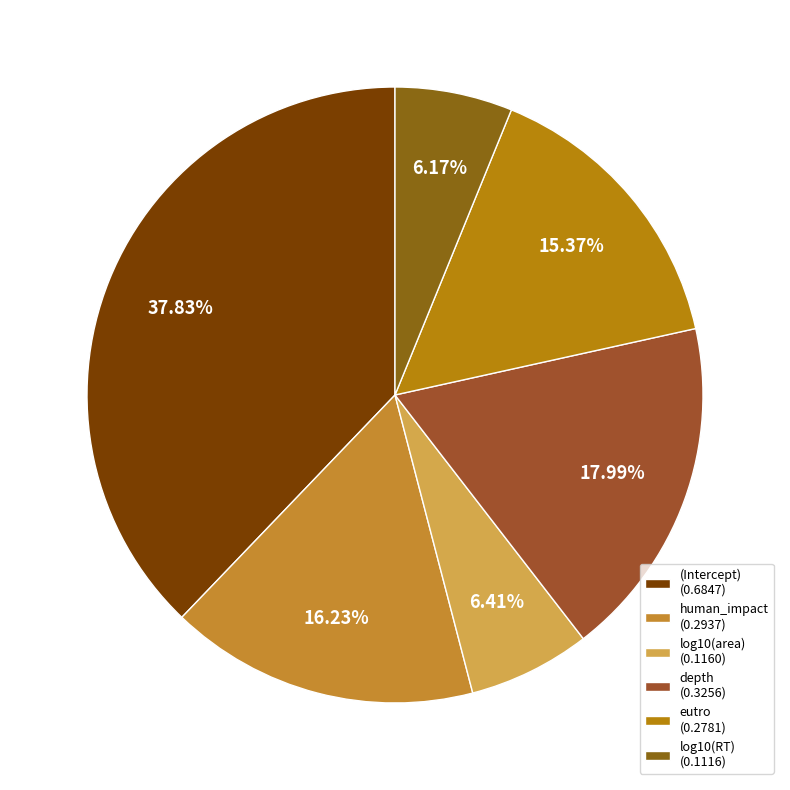

What percentage is the (Intercept) slice, to the nearest percent?

38%